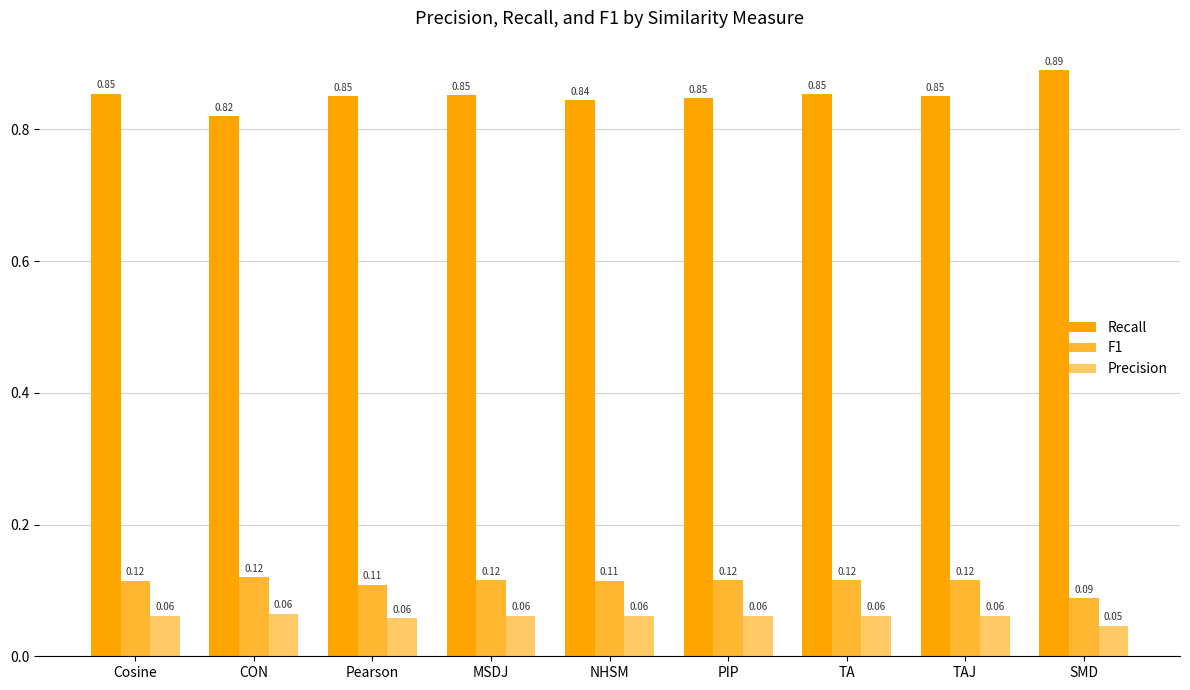

The Precision series shows 0.1 at SMD. True or false?

False